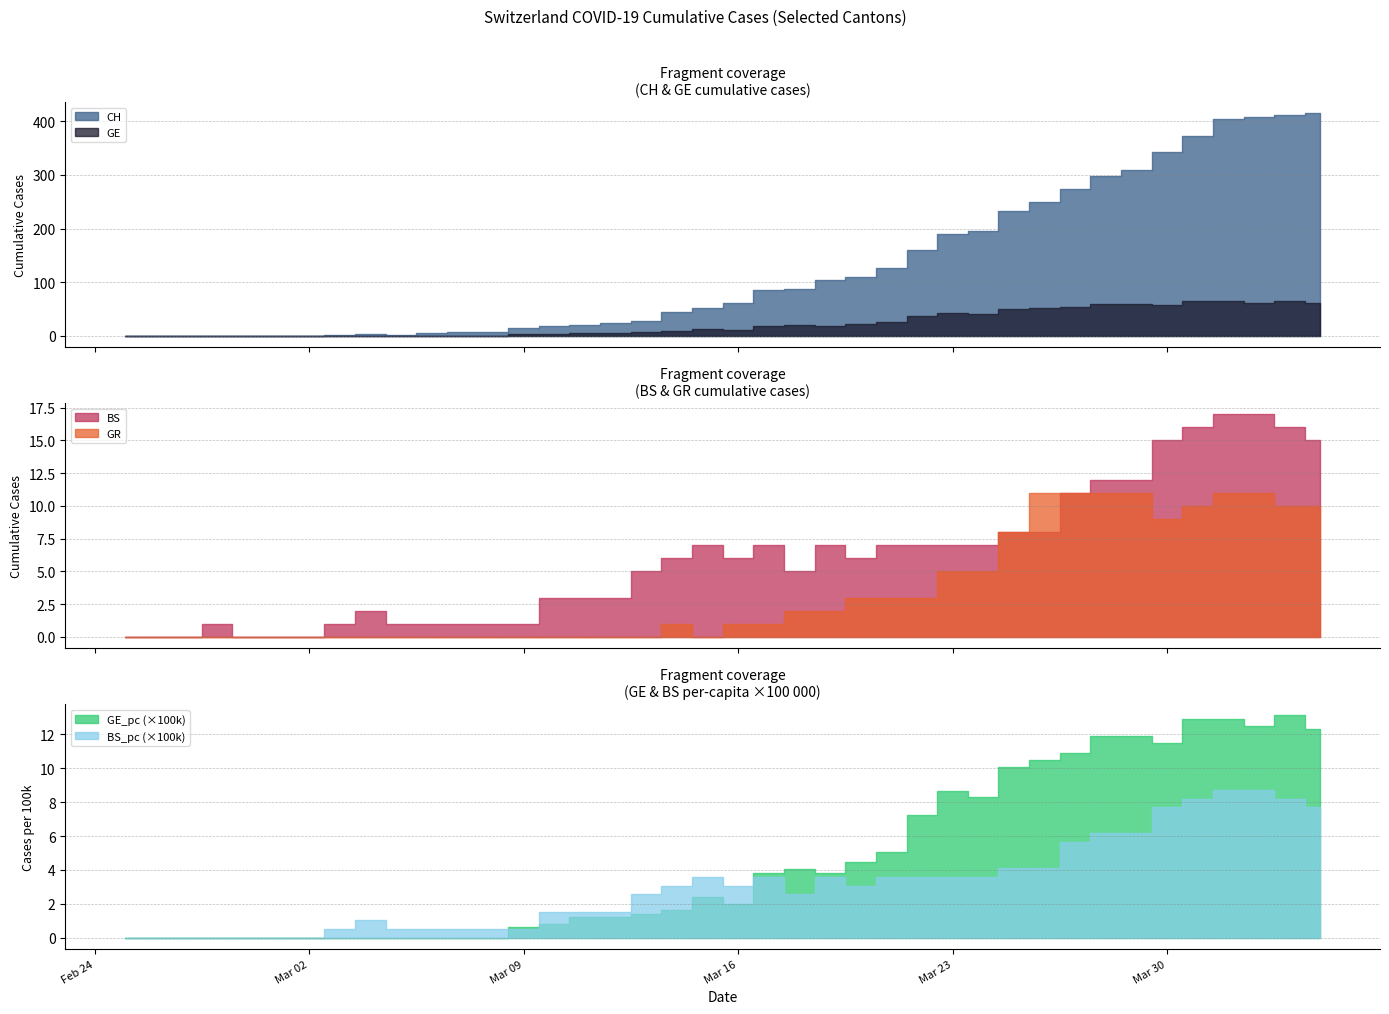

True or false: BS and GE_pc intersect in this chart.

False